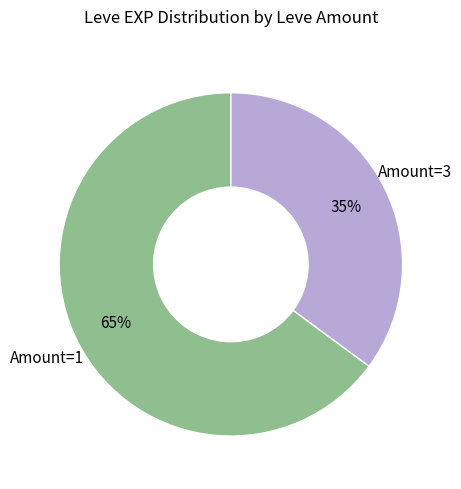

How many segments does this pie chart have?

2